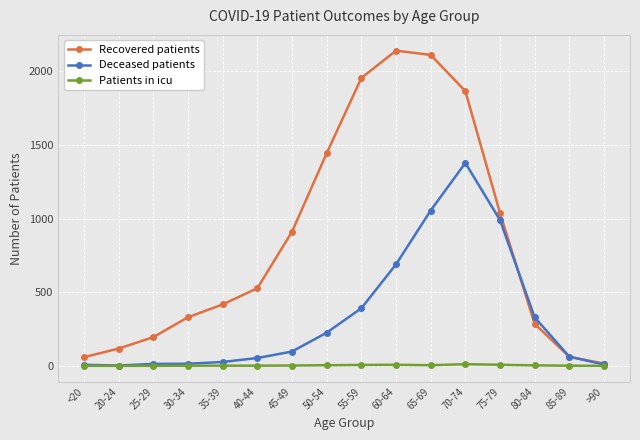

What is the total value across all series at 80-84?

617